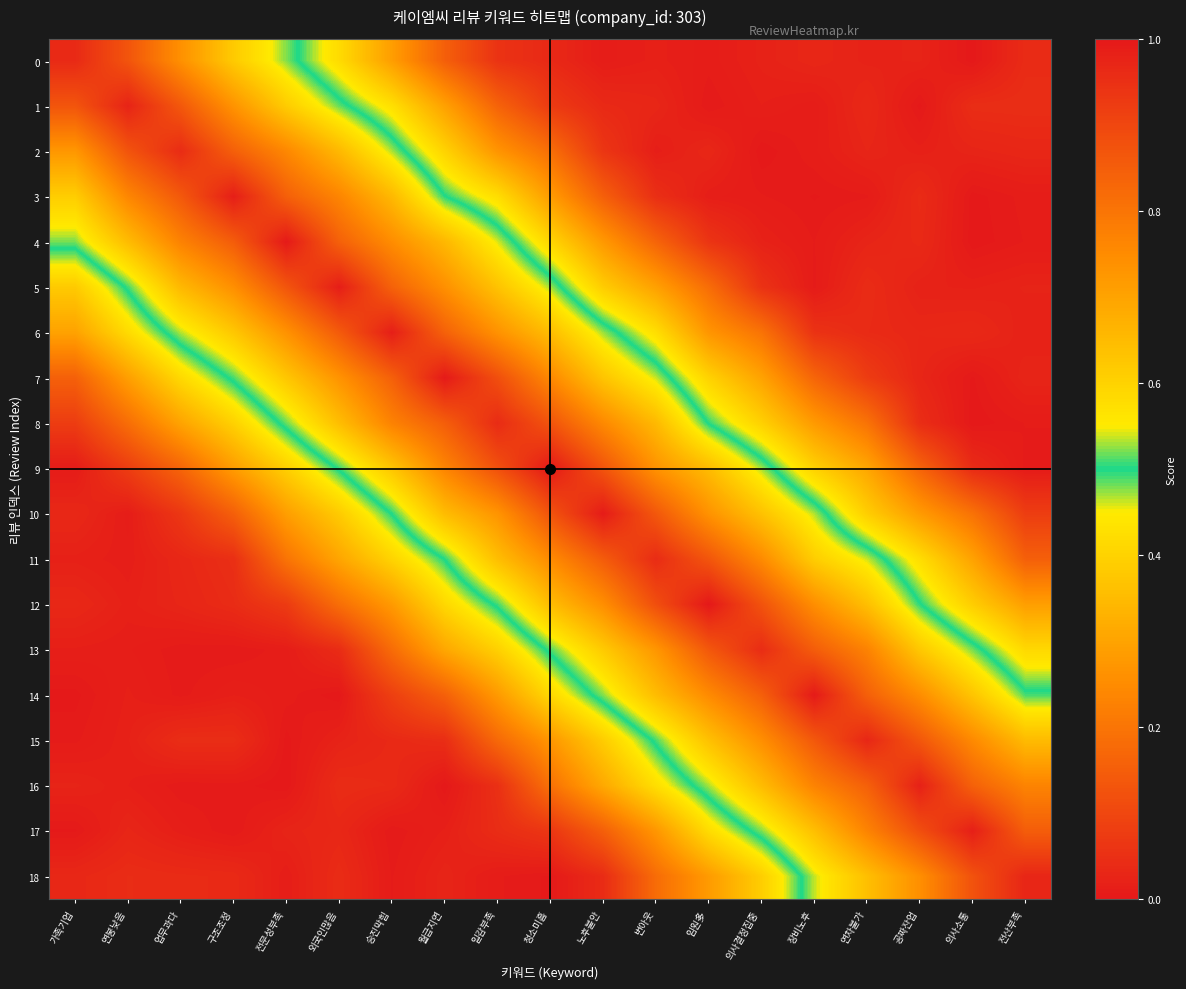

At which category is the sum across all series the highest?

청소미흡